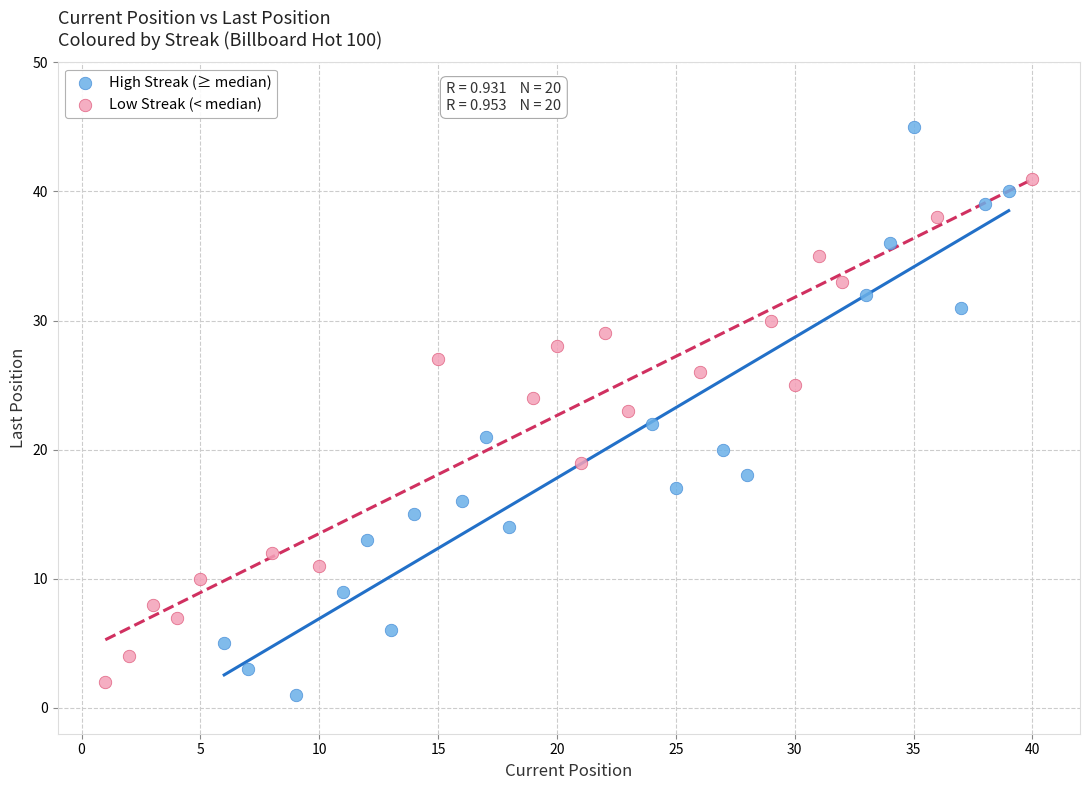

Which series has the widest spread of Y values?

High Streak (≥ median)